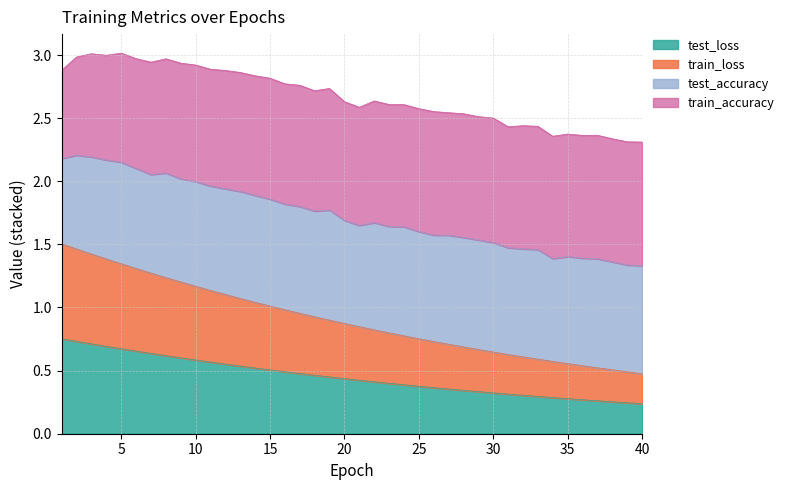

Is it true that train_loss equals 0.9 at 18?

True